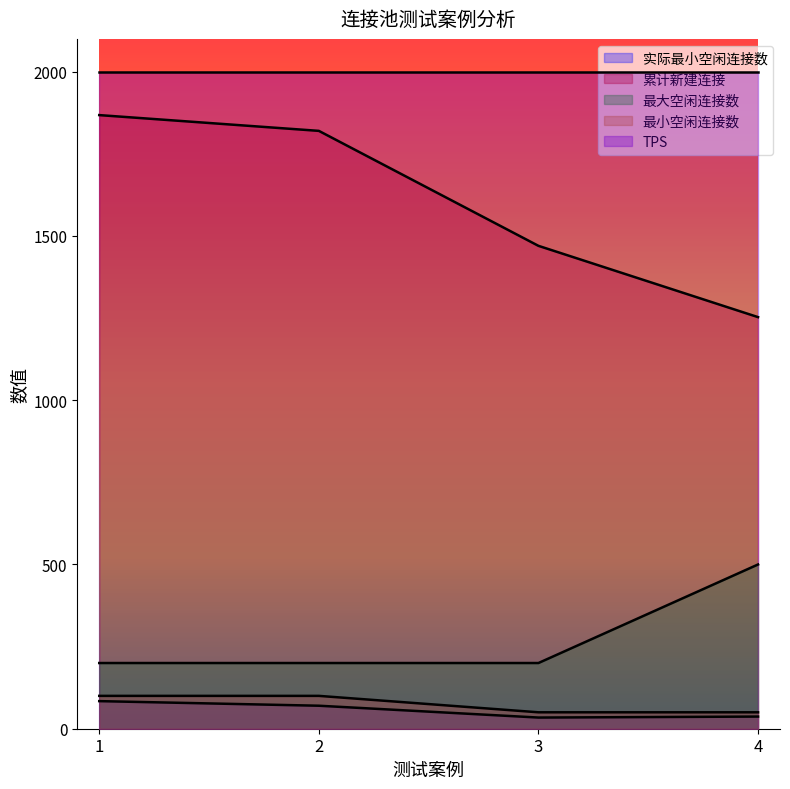

What is the greatest value displayed?

2000